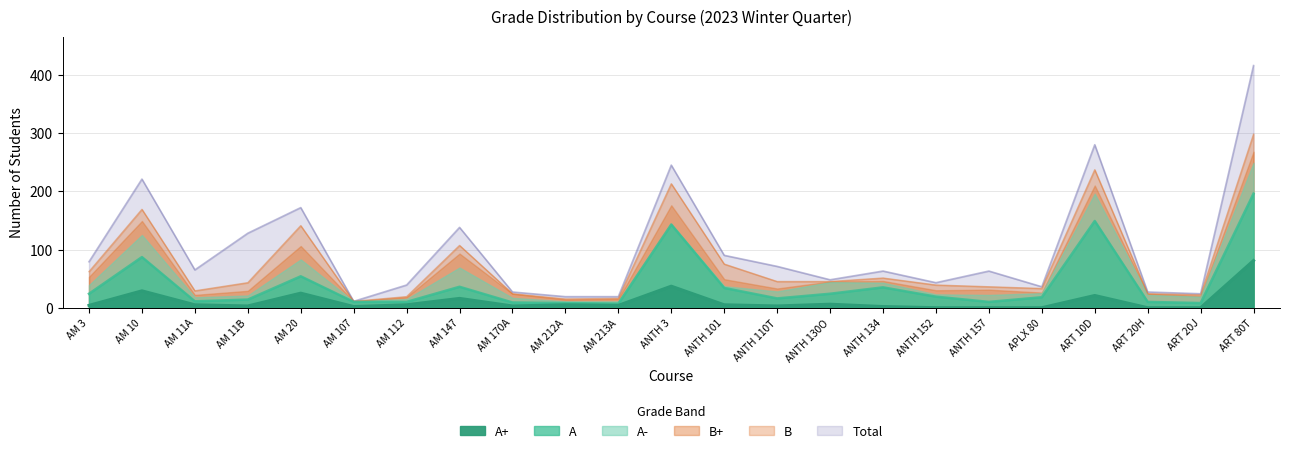

What position from the left is AM 3?

1